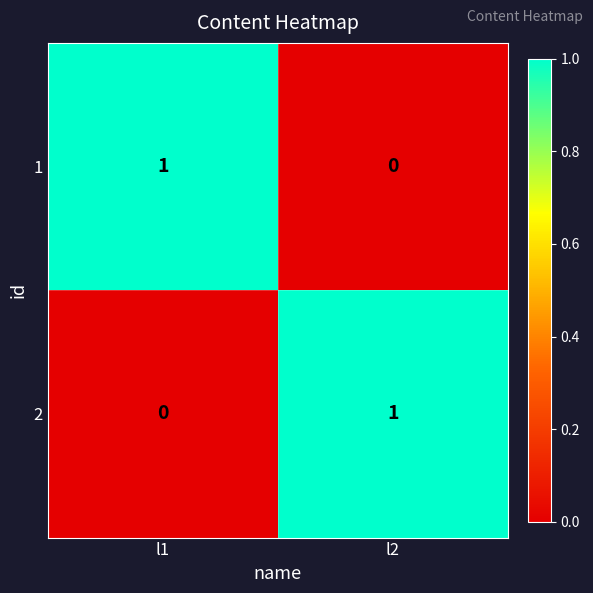

Is it true that 2 equals 1 at l2?

True